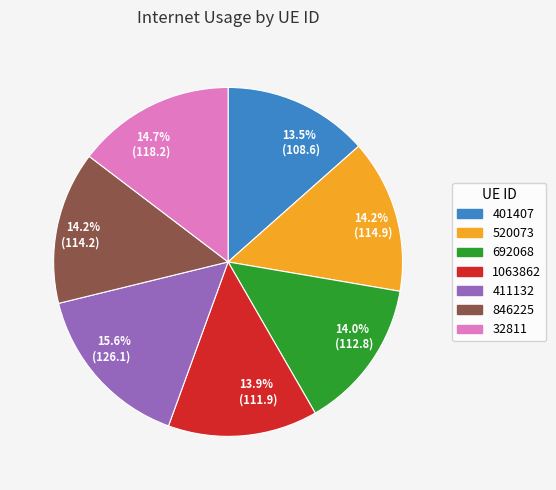

Which category has the biggest portion of the pie?

411132